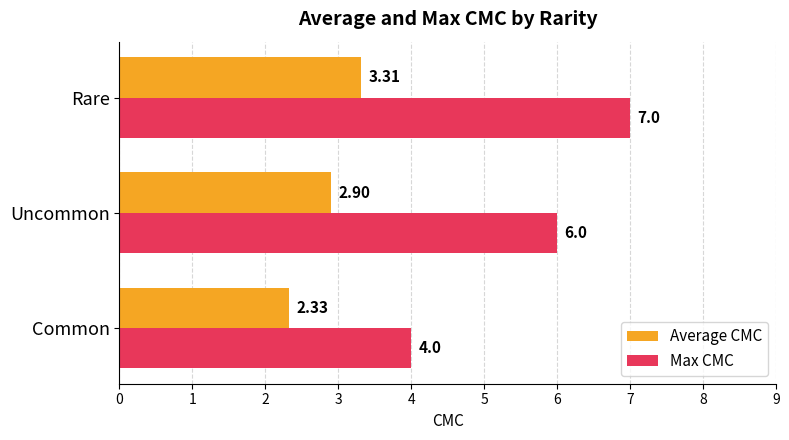

How many data points in Max CMC are less than 6?

1